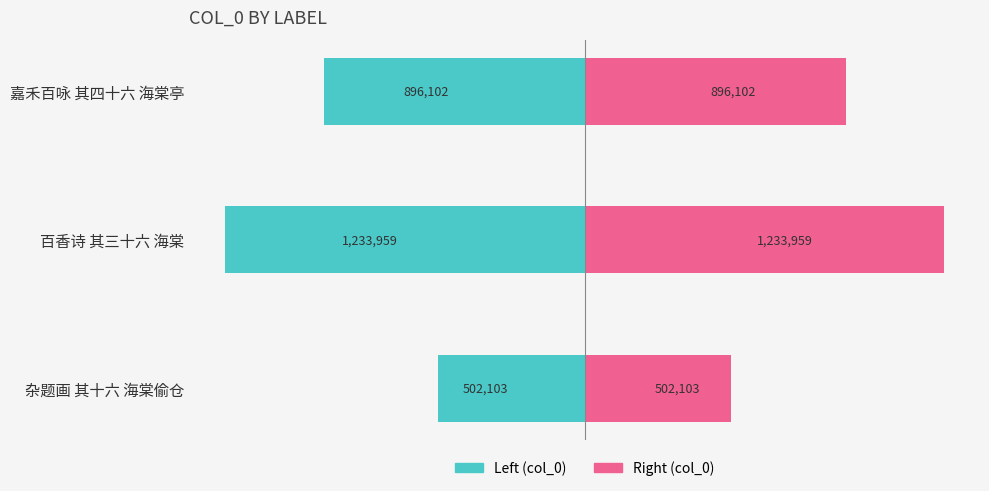

Is it true that col_0 (right) equals 1345010 at 嘉禾百咏 其四十六 海棠亭?

False